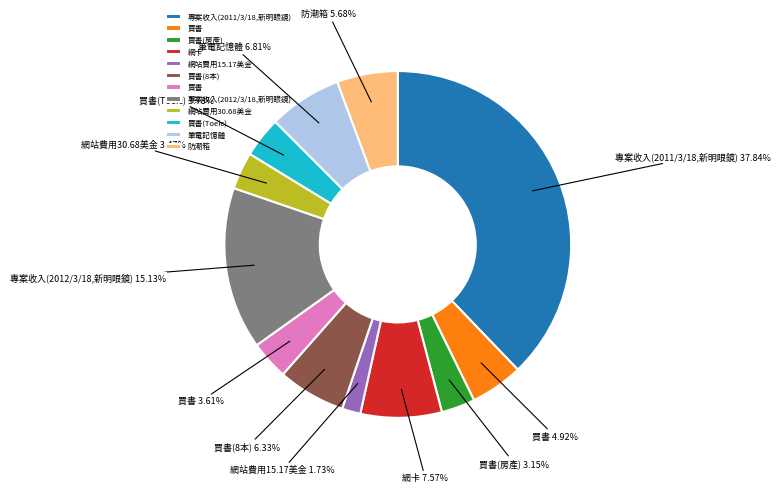

To the nearest percent, what is the difference between the largest and smallest slice percentages?

36%